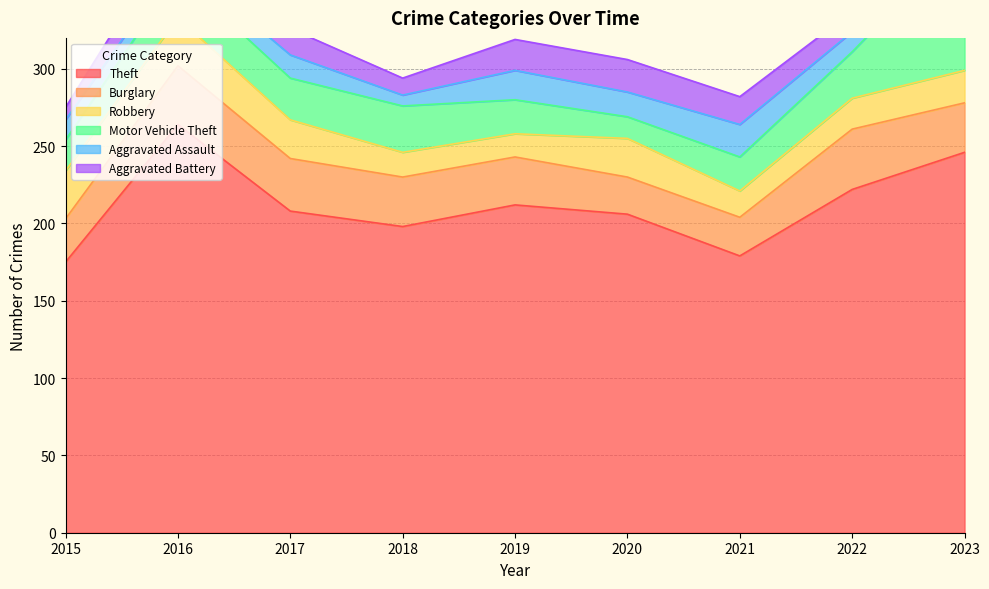

What is the sum of the Aggravated Assault values at 2019 and 2015?

32